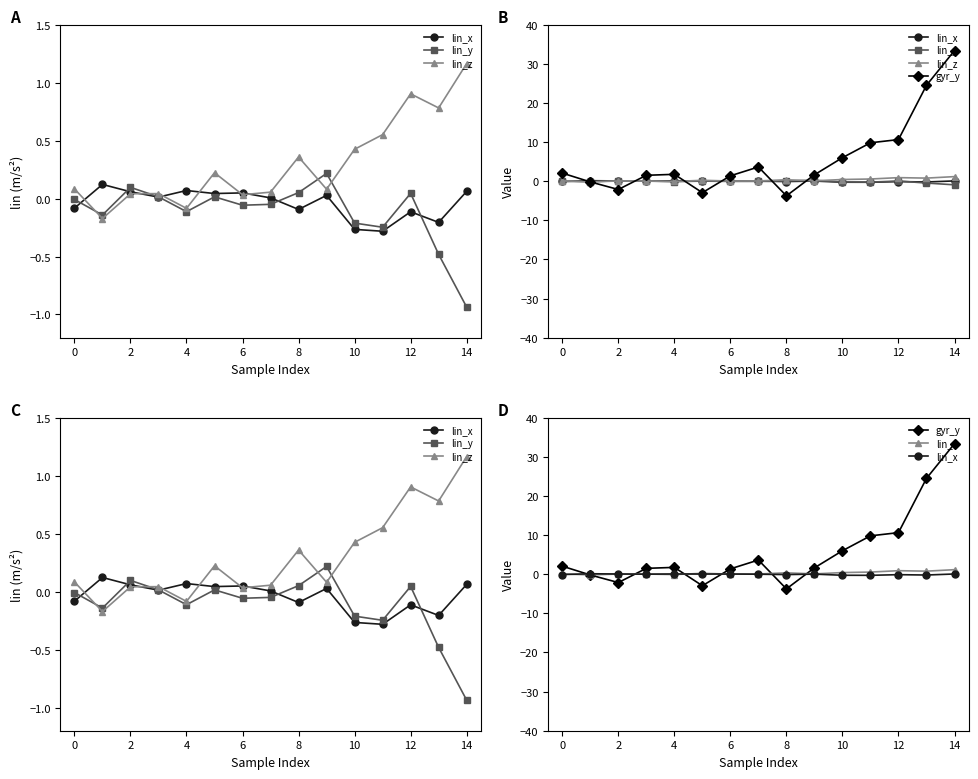

At which category does gyr_y reach its first local valley?

2